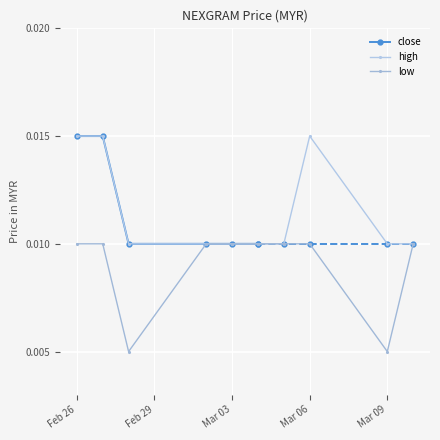

List the labels in order of low value, largest first.

2020-02-26, 2020-02-27, 2020-03-02, 2020-03-03, 2020-03-04, 2020-03-05, 2020-03-06, 2020-03-10, 2020-02-28, 2020-03-09